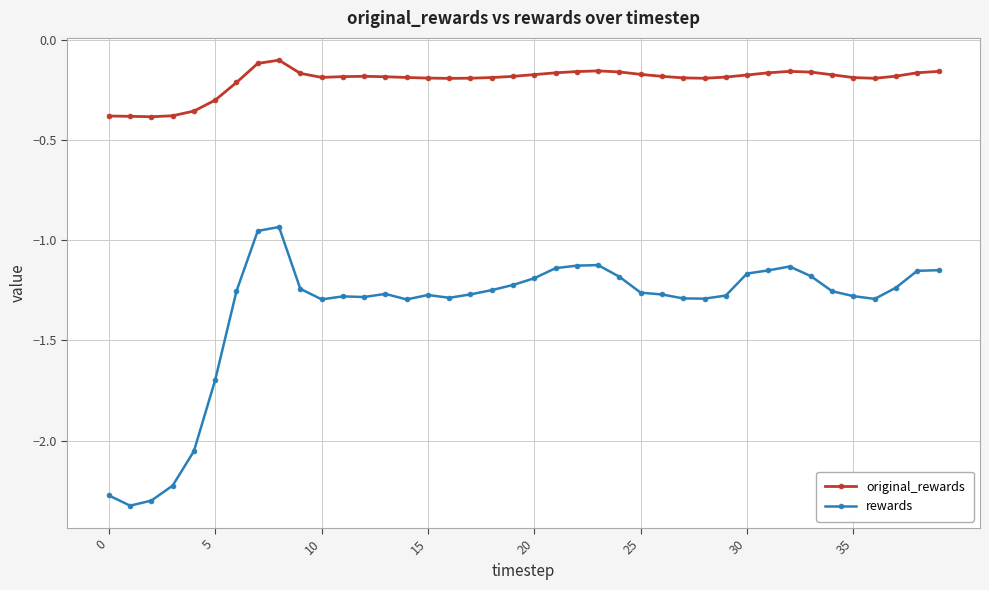

What is the difference between the maximum and minimum values in the rewards series?

1.4